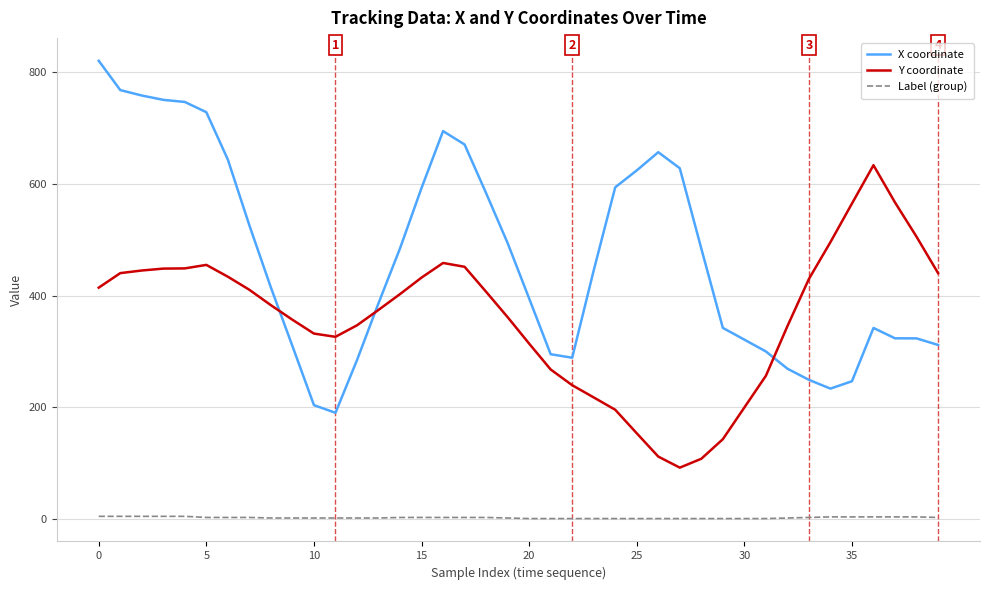

Rank the series by their average value, from lowest to highest.

Label (group), Y coordinate, X coordinate